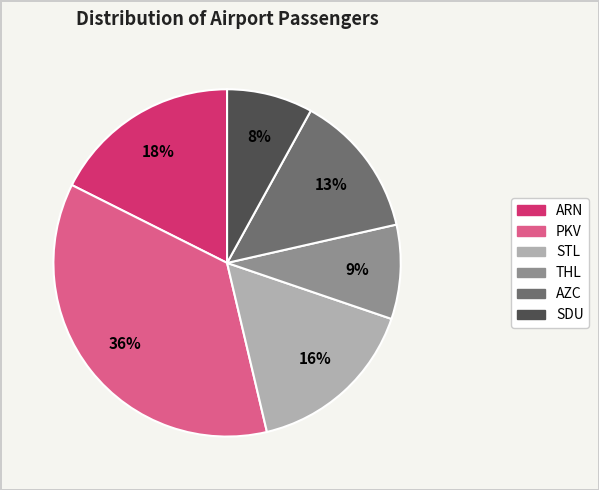

Approximately how many times larger is the value at SDU compared to AZC?

0.6